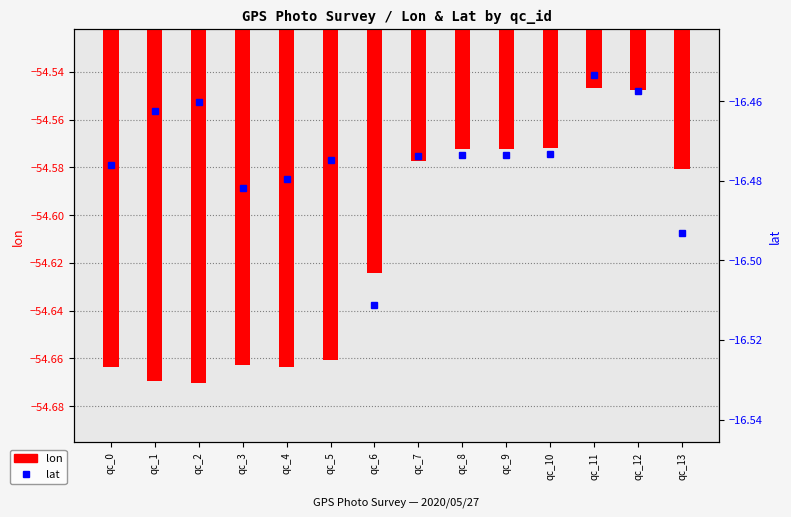

At which category is the sum across all series the highest?

qc_11